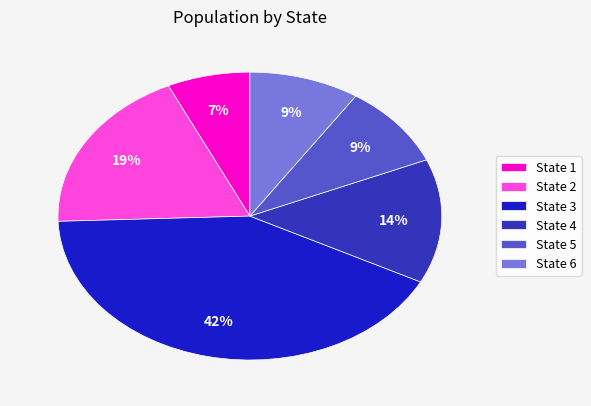

Which slice is the smallest?

State 1